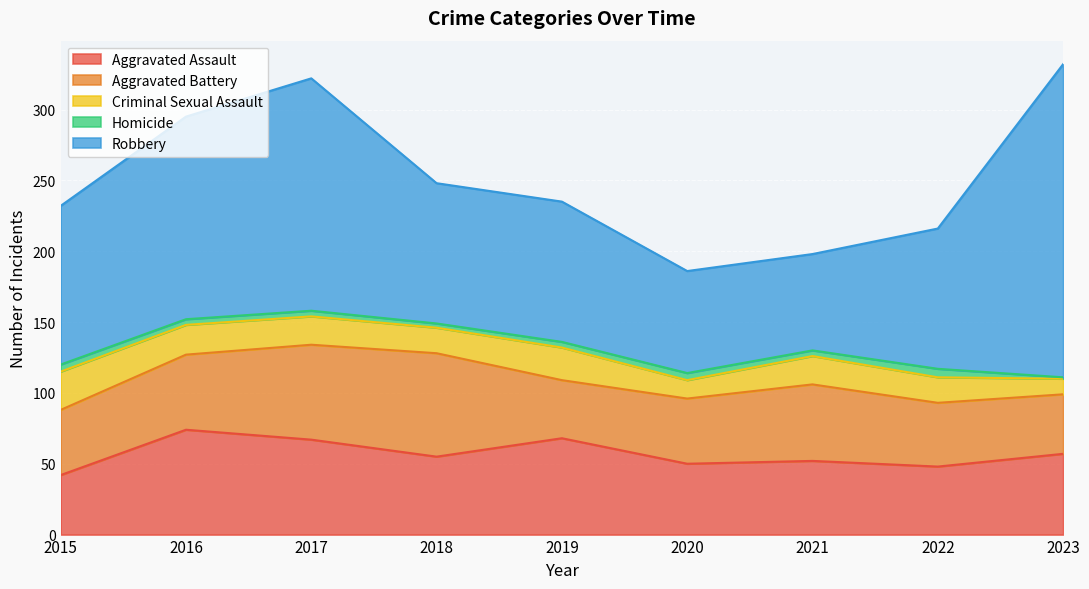

What is the sum of all Aggravated Assault values?

513